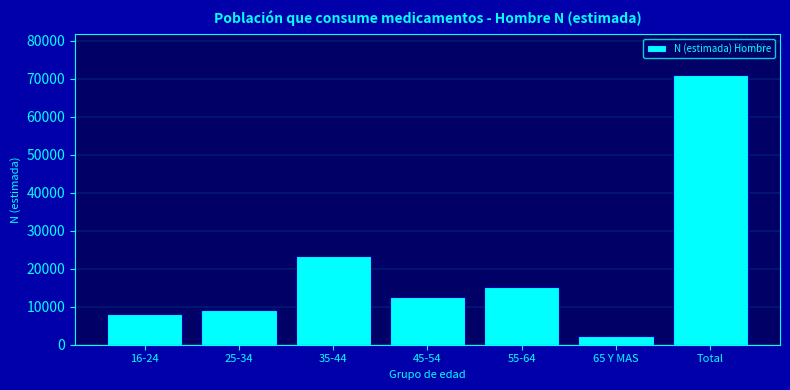

Reading left to right, extract all data points from this chart.

16-24=8121	25-34=9229	35-44=23351	45-54=12685	55-64=15295	65 Y MAS=2397	Total=71078